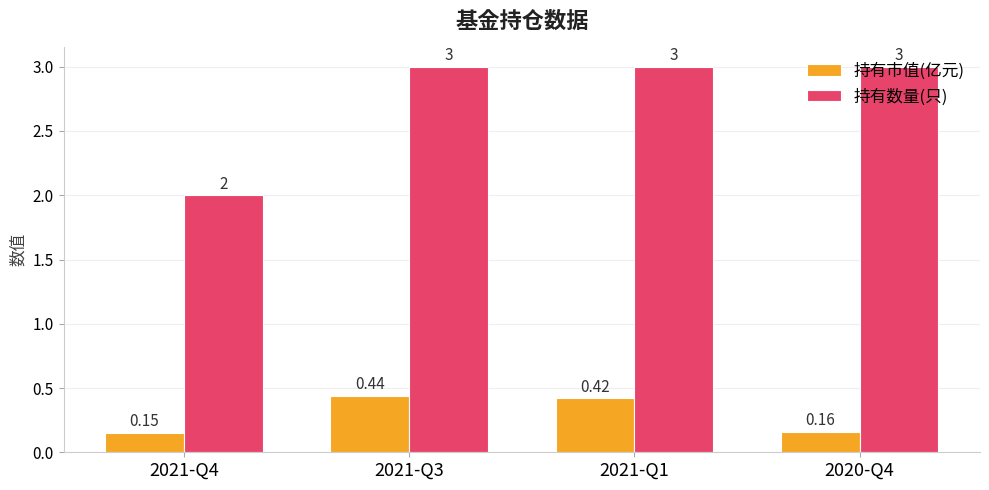

What are all the series names shown in the legend?

持有市值(亿元), 持有数量(只)